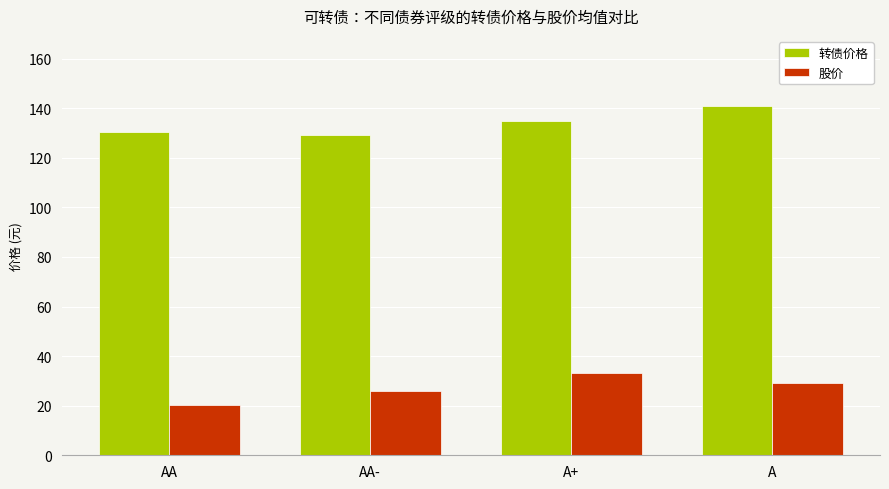

What is the approximate value of 股价 at A+?

33.3